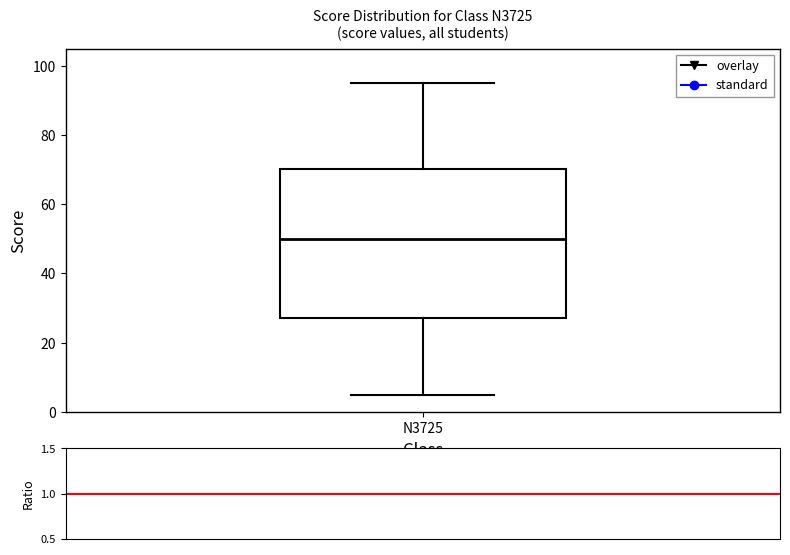

Where is the upper edge of the box for N3725 on the y-axis? The values are not printed on the chart, so give them approximately, as read against the axis.

70